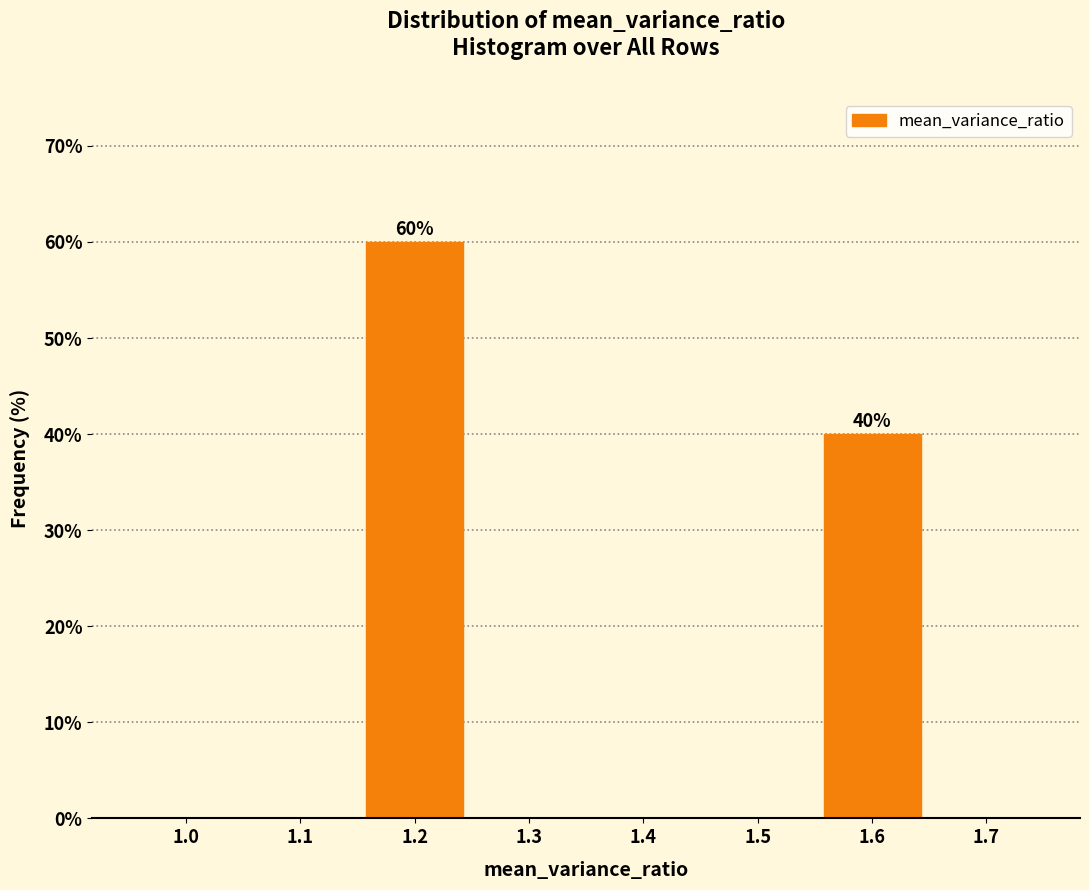

Reading left to right, list all the values displayed in this chart.

1.0=0	1.1=0	1.2=60	1.3=0	1.4=0	1.5=0	1.6=40	1.7=0